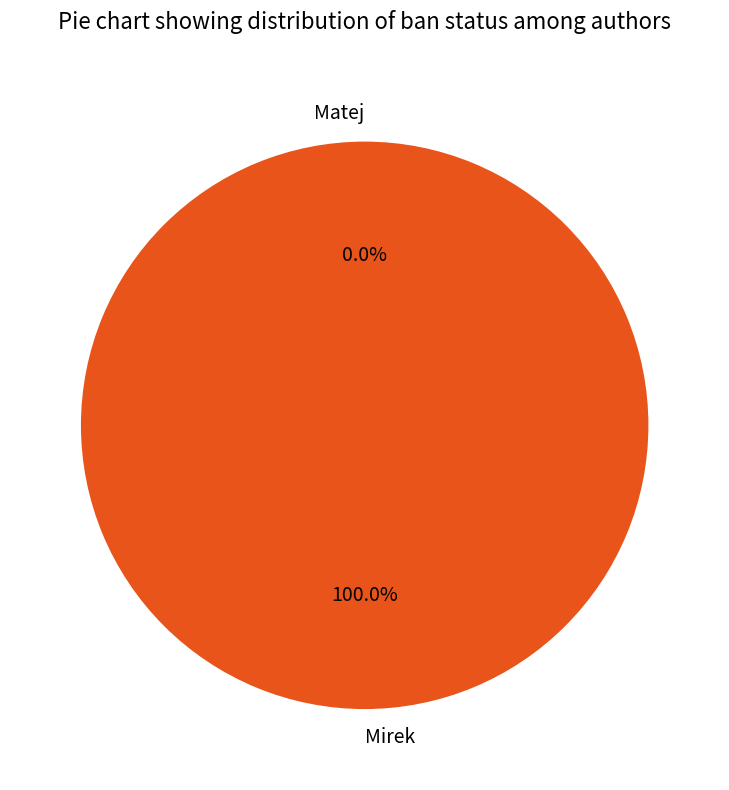

How many segments does this pie chart have?

2